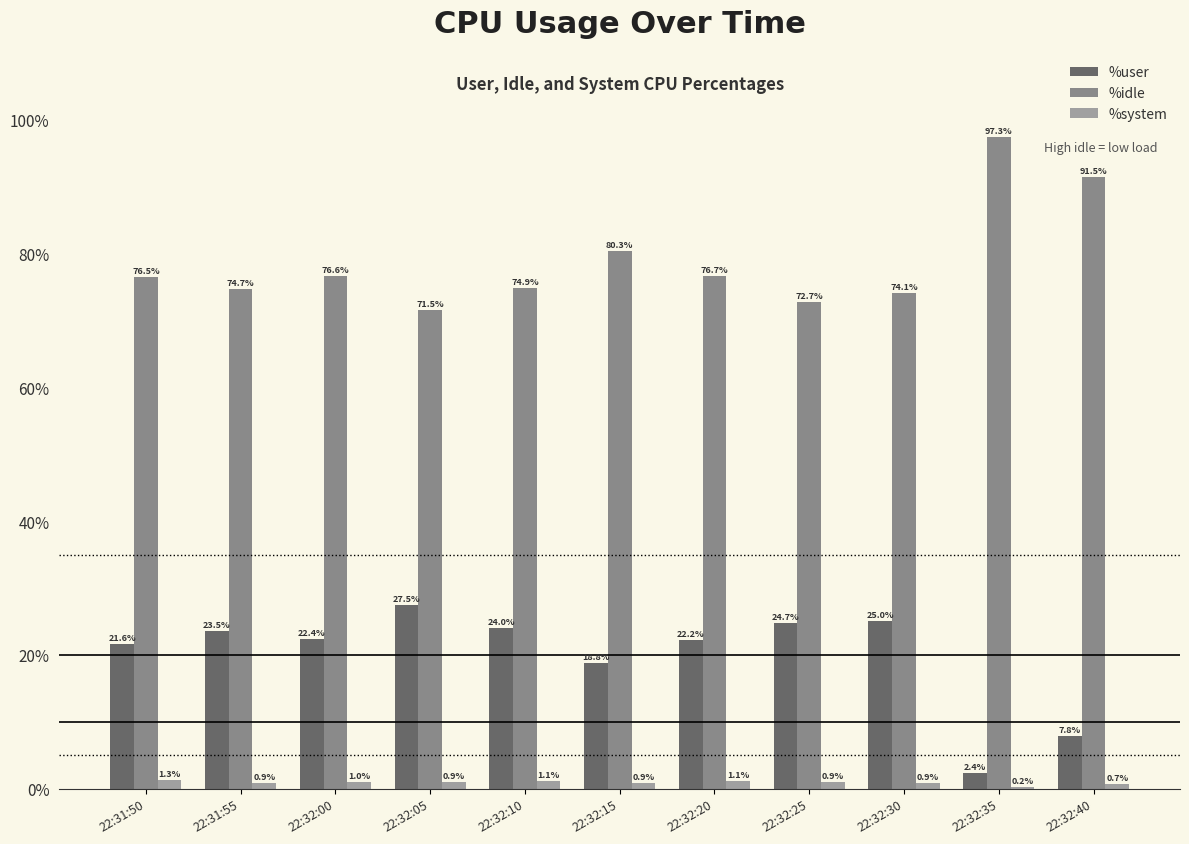

Reading right to left, what are all the values shown in this chart?

%user: 22:32:40=7.8	22:32:35=2.4	22:32:30=25.0	22:32:25=24.7	22:32:20=22.2	22:32:15=18.8	22:32:10=24.0	22:32:05=27.5	22:32:00=22.4	22:31:55=23.5	22:31:50=21.6
%idle: 22:32:40=91.5	22:32:35=97.3	22:32:30=74.1	22:32:25=72.7	22:32:20=76.7	22:32:15=80.3	22:32:10=74.9	22:32:05=71.5	22:32:00=76.6	22:31:55=74.7	22:31:50=76.5
%system: 22:32:40=0.7	22:32:35=0.2	22:32:30=0.9	22:32:25=0.9	22:32:20=1.1	22:32:15=0.9	22:32:10=1.1	22:32:05=0.9	22:32:00=1.0	22:31:55=0.9	22:31:50=1.3